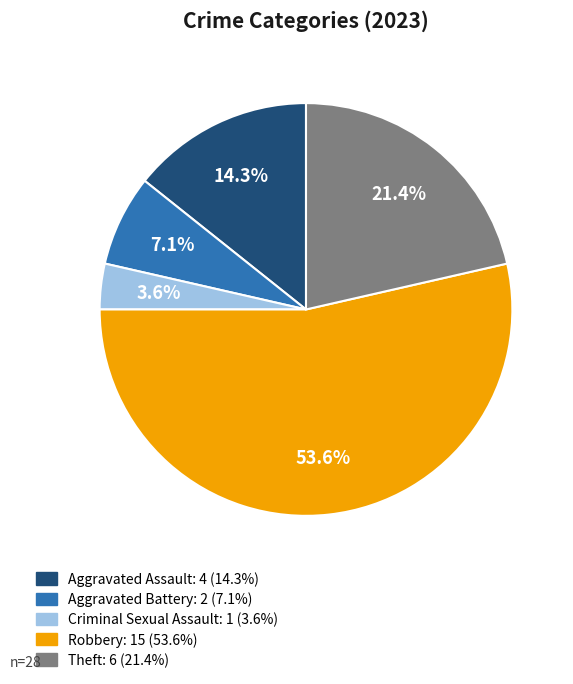

To the nearest percent, what is the difference between the largest and smallest slice percentages?

50%